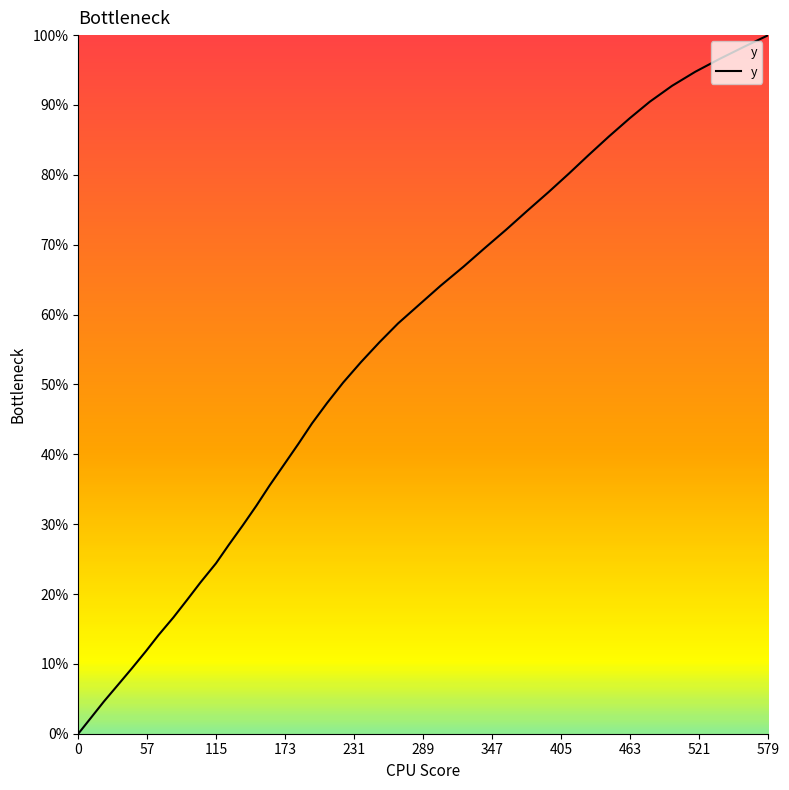

What is the value of the 18th point from the left?

318.2